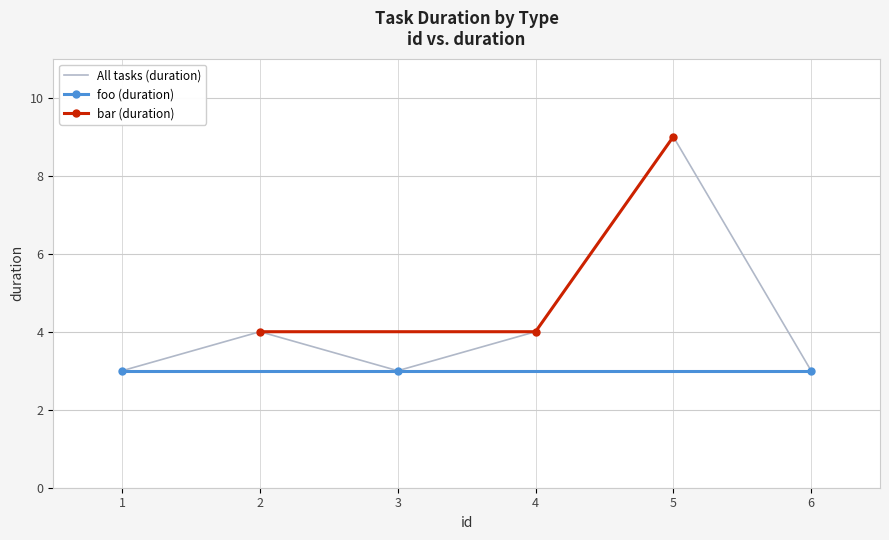

Is it true that bar (duration) equals 13 at 5?

False